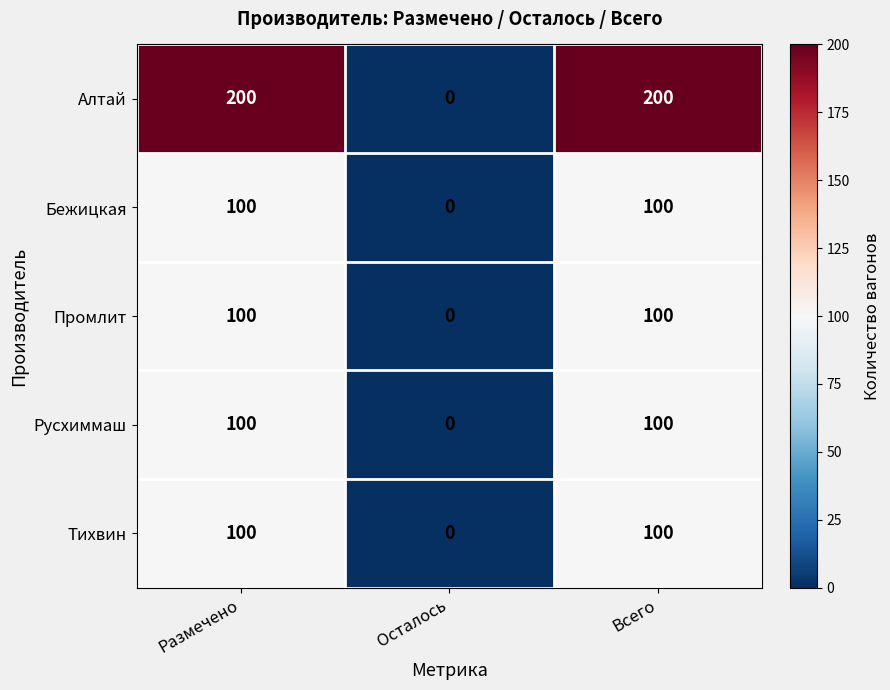

What is the difference between the highest and lowest values at Размечено?

100